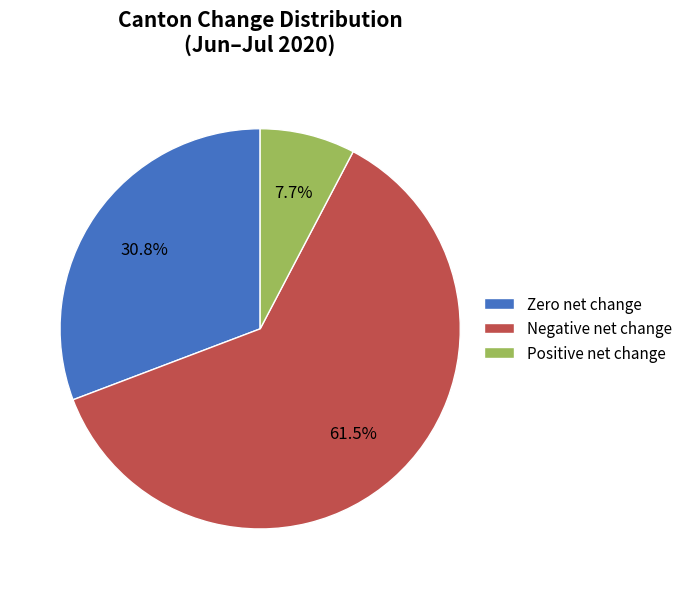

Does Positive net change represent more than half of the total?

No